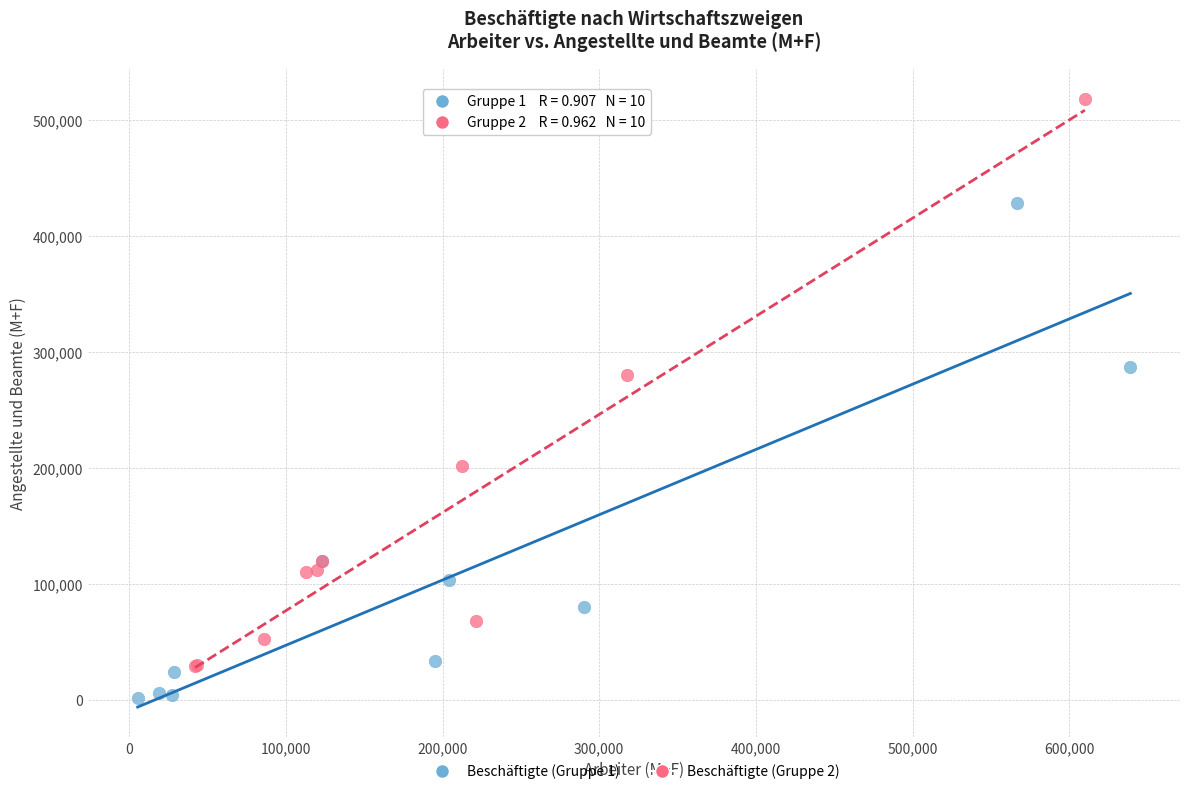

Which series has the largest Y range (max minus min)?

Beschäftigte (Gruppe 2)